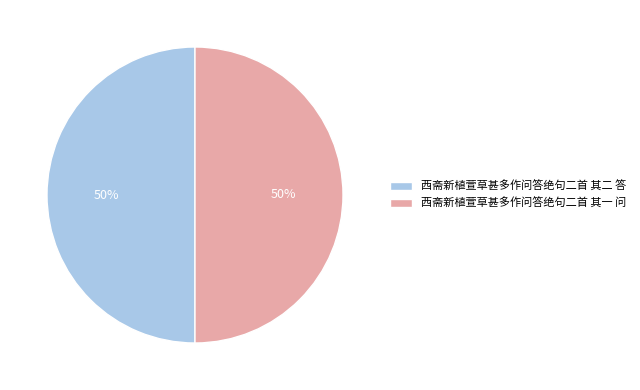

How many segments does this pie chart have?

2